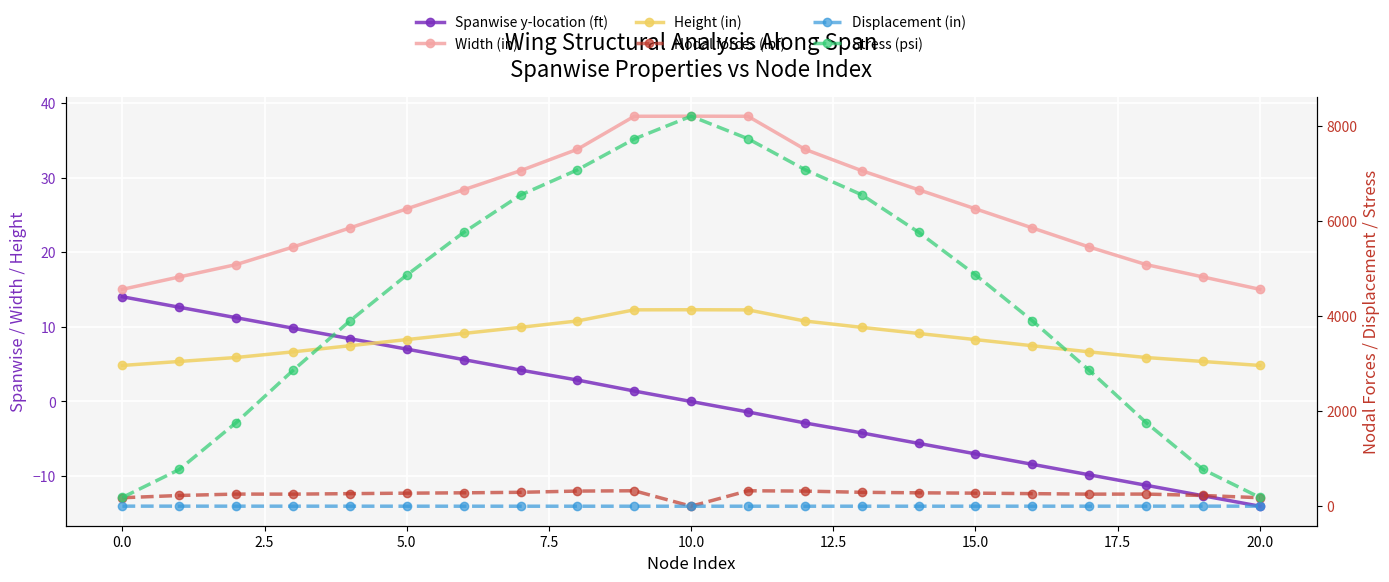

Which series changed the most between 15 and 18?

Stress (psi)